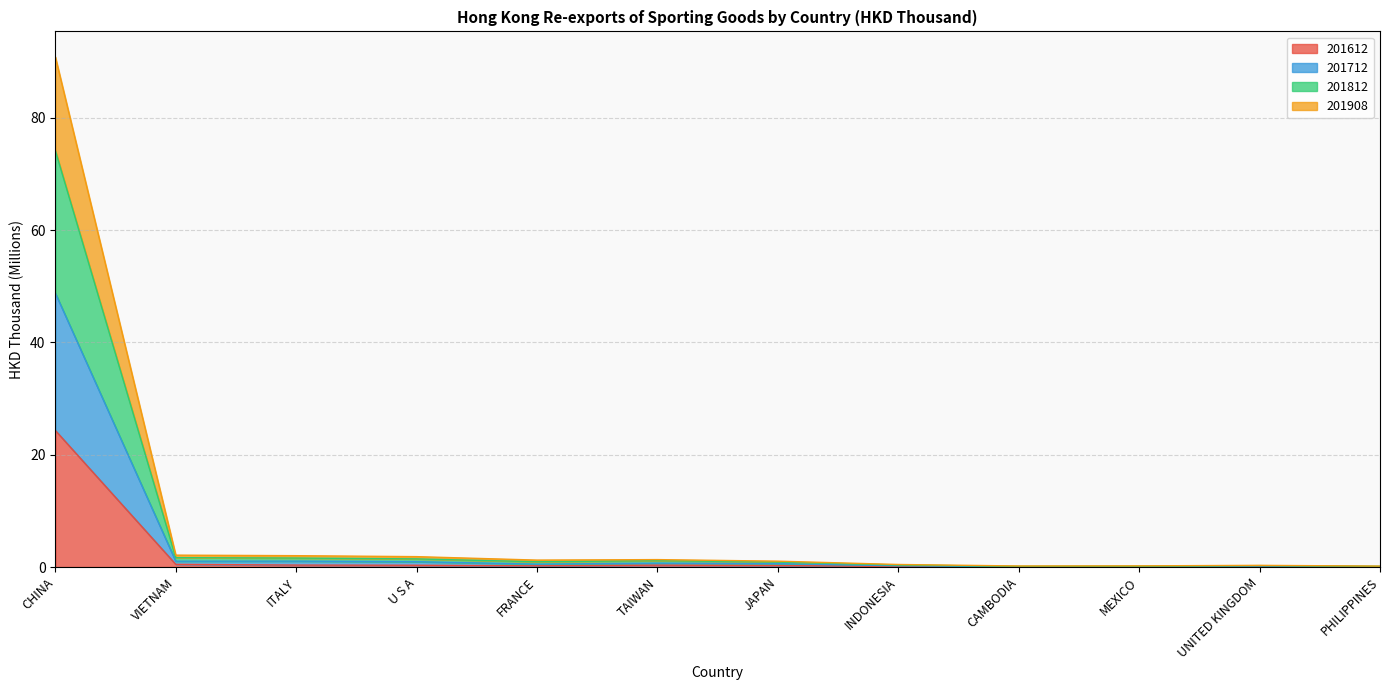

True or false: 201908 and 201612 intersect in this chart.

False